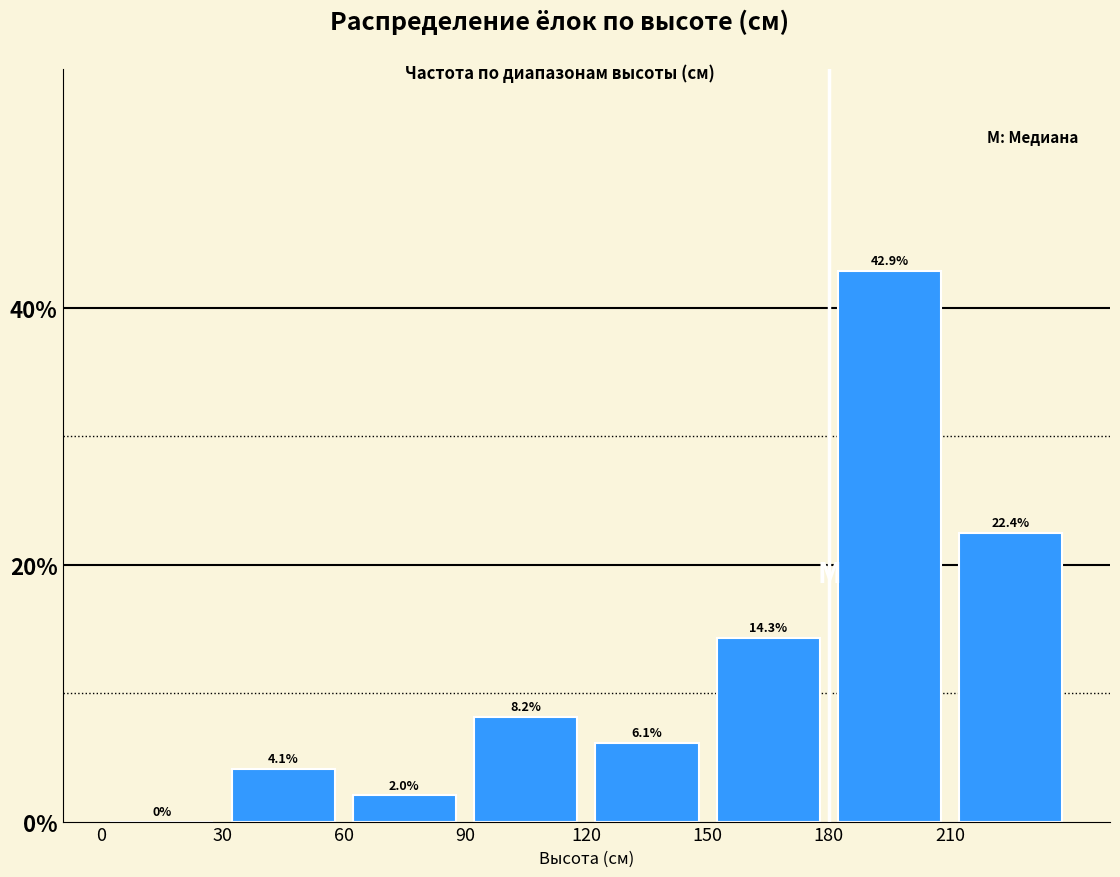

Reading left to right, list every bar in this chart as the range it spans on the x-axis followed by its height.

0 to 30: 0.0
30 to 60: 4.1
60 to 90: 2.0
90 to 120: 8.2
120 to 150: 6.1
150 to 180: 14.3
180 to 210: 42.9
210 to 240: 22.4